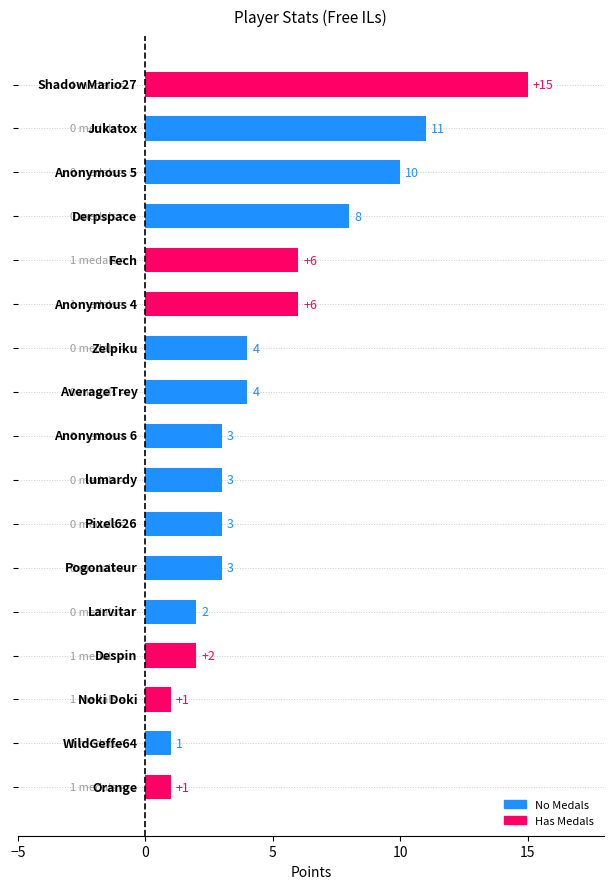

What is the minimum value shown in the chart?

1